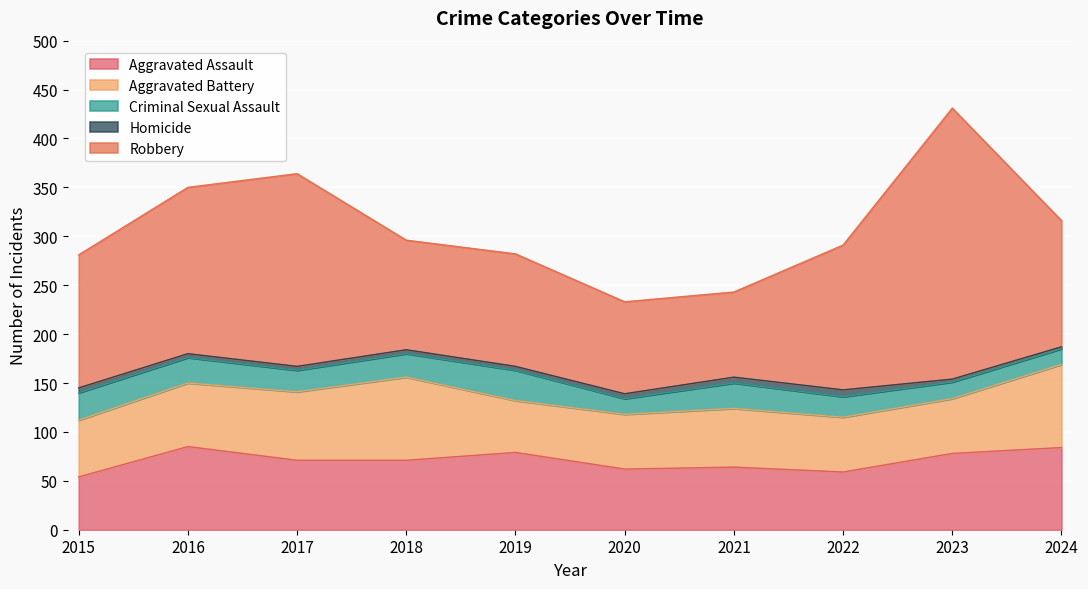

True or false: Robbery has a value of 197 at 2017.

True